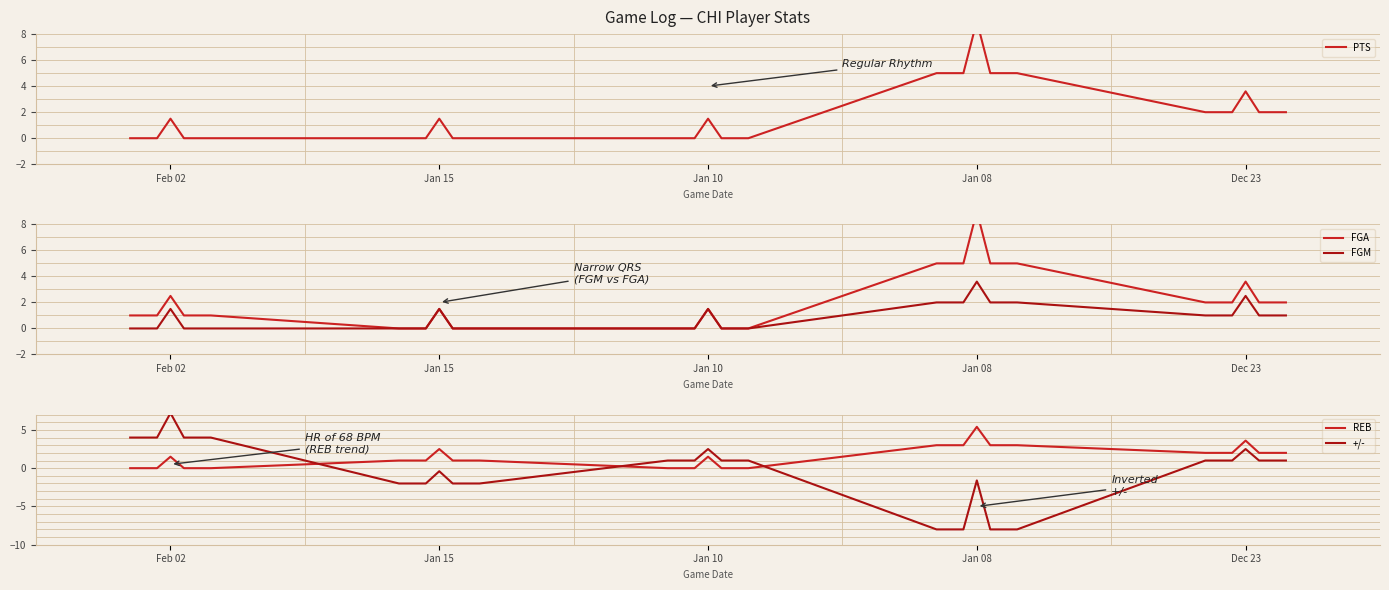

How many data points does each series have?

25